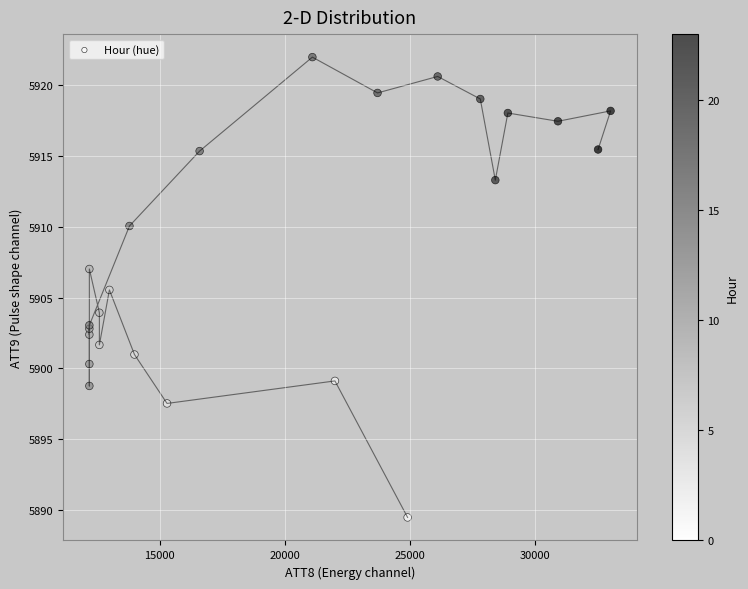

What Y value in the scatter plot is closest to 5905?

5905.5